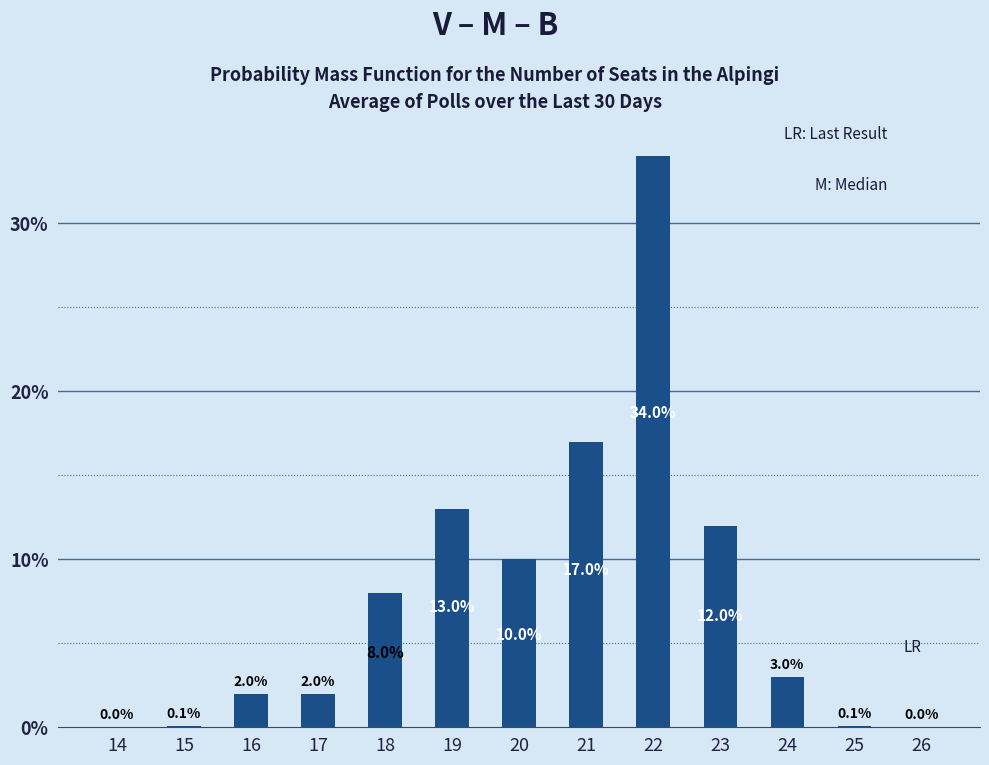

Reading right to left, extract all data points from this chart.

26=0.0	25=0.1	24=3.0	23=12.0	22=34.0	21=17.0	20=10.0	19=13.0	18=8.0	17=2.0	16=2.0	15=0.1	14=0.0